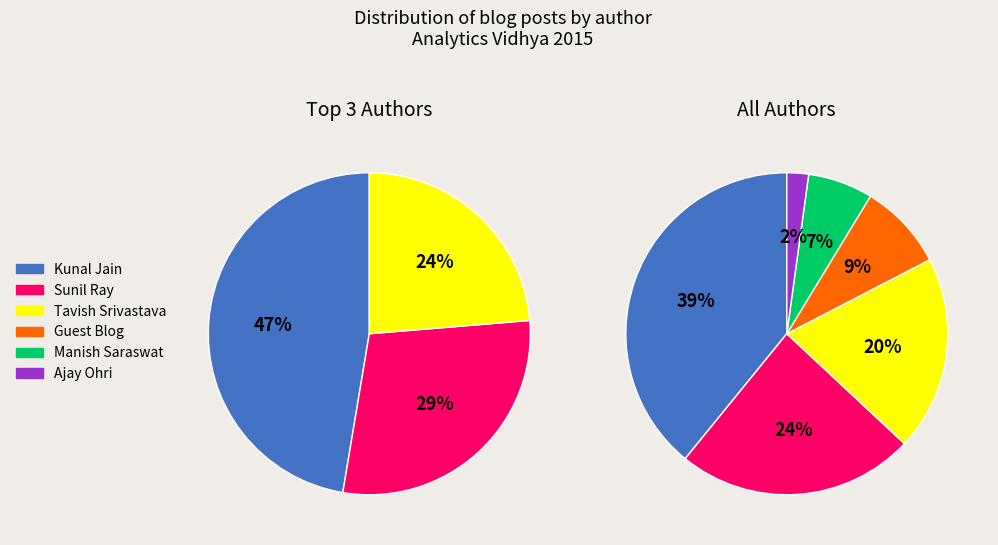

Is it true that Ajay Ohri is 9% of the pie?

False